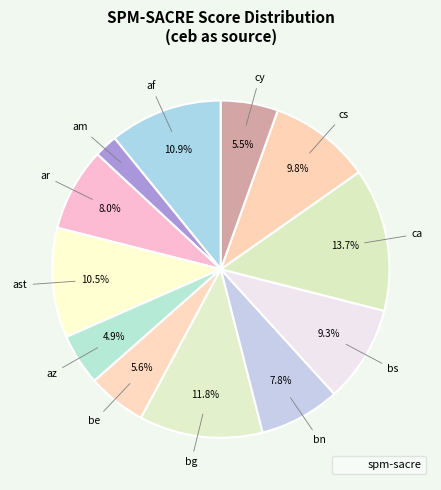

How many slices are in this pie chart?

12